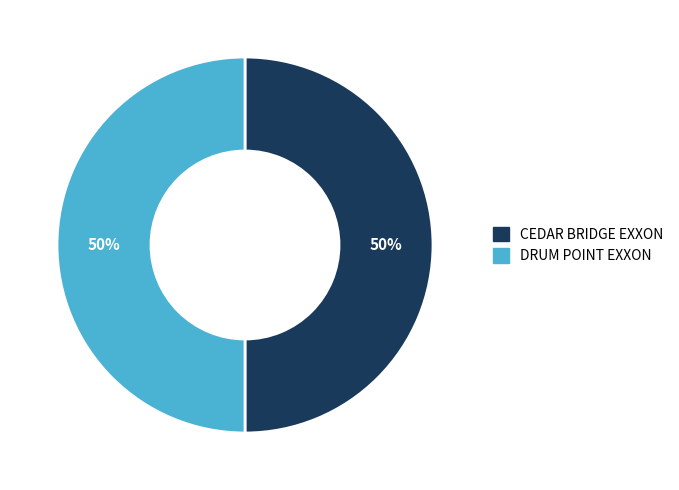

Is it true that CEDAR BRIDGE EXXON is 50% of the pie?

True